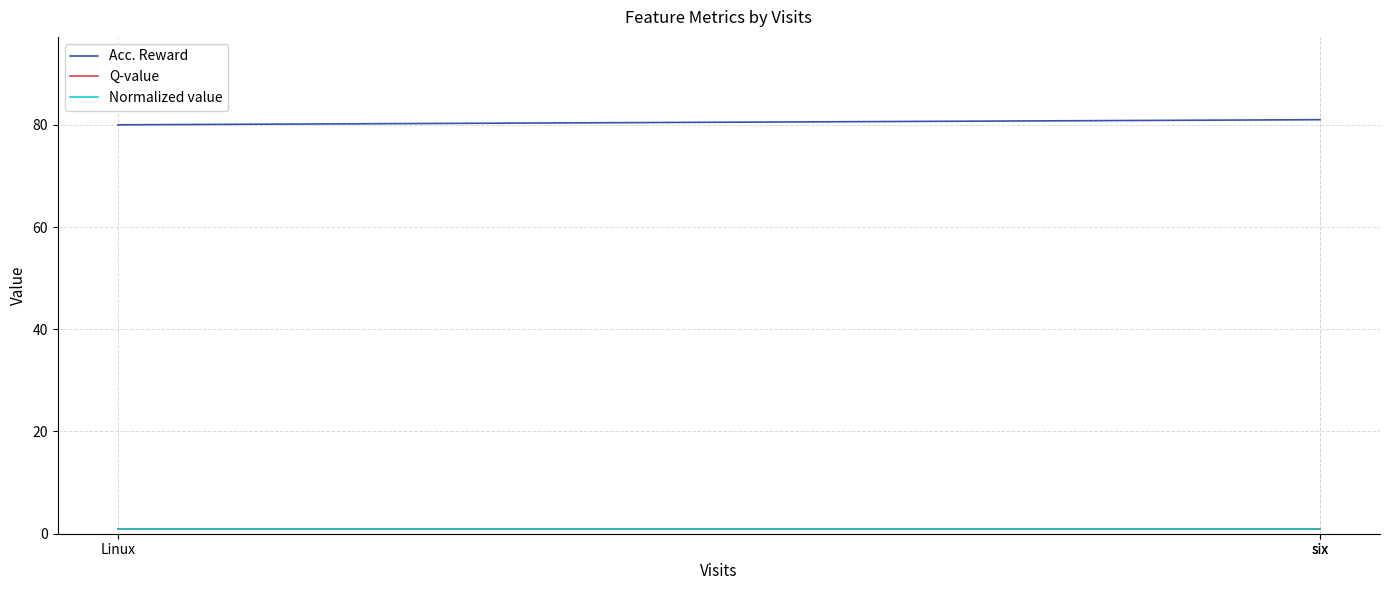

True or false: Q-value has a value of 0 at Linux.

False